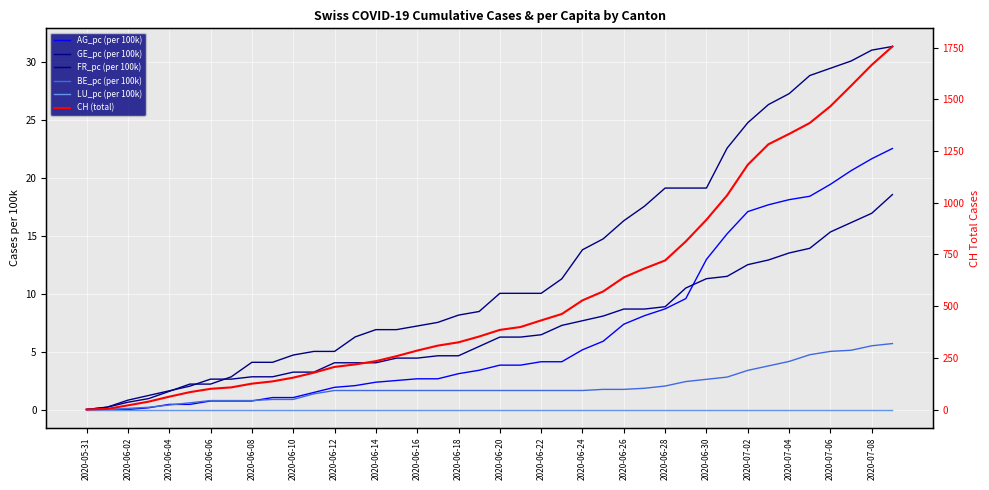

What are all the series names shown in the legend?

AG_pc (per 100k), GE_pc (per 100k), FR_pc (per 100k), BE_pc (per 100k), LU_pc (per 100k), CH (total)